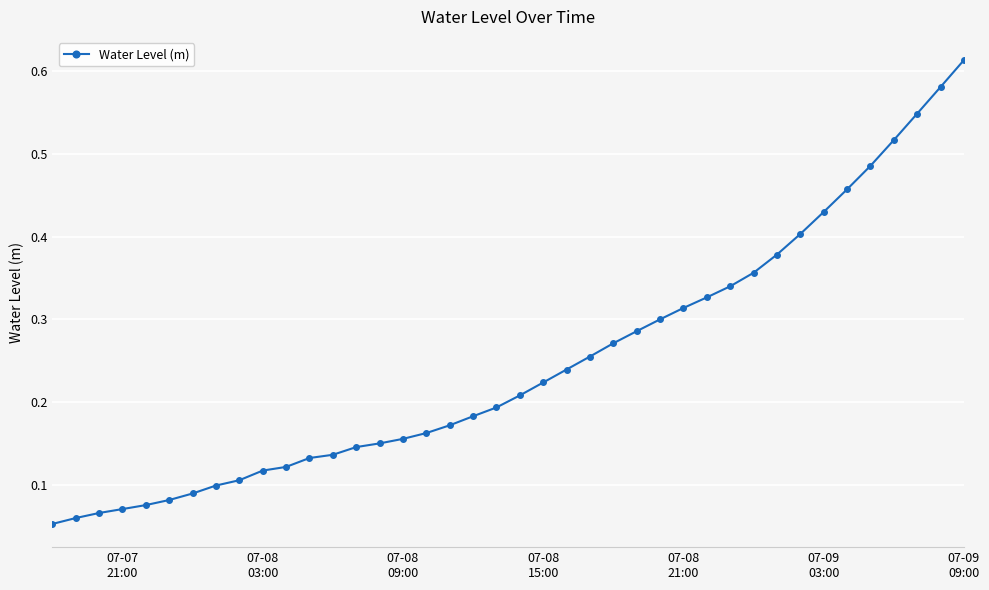

What is the value of the 22nd point from the left?

0.2